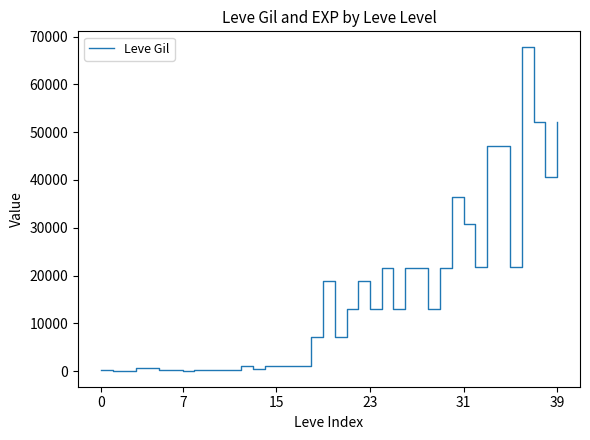

What is the maximum value shown in the chart?

67730